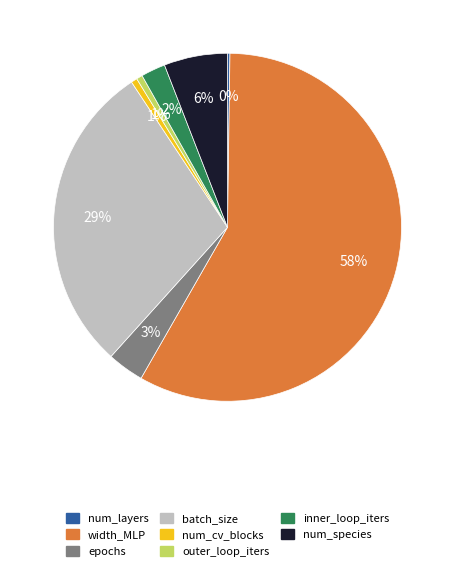

Between num_cv_blocks and width_MLP, which is larger?

width_MLP